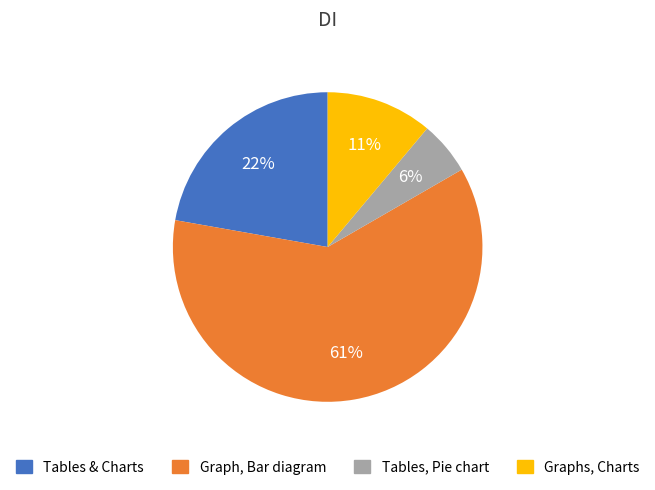

What is the smallest slice in the pie chart?

Tables, Pie chart